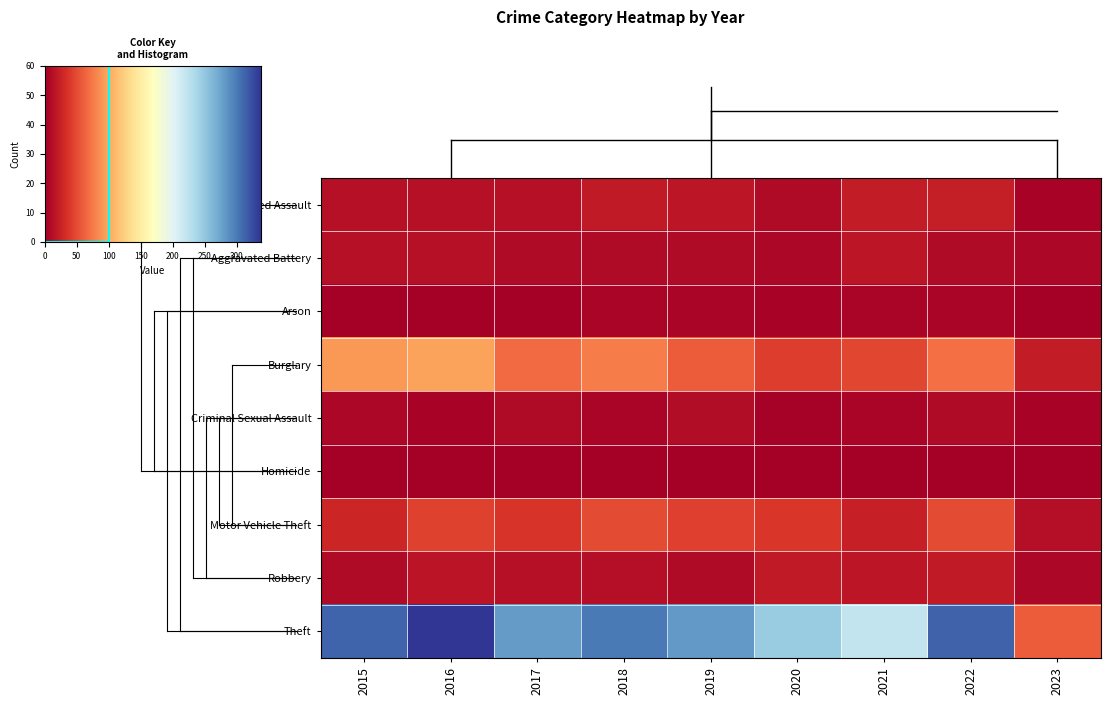

Rank the categories by Theft value from highest to lowest.

2016, 2022, 2015, 2018, 2019, 2017, 2020, 2021, 2023